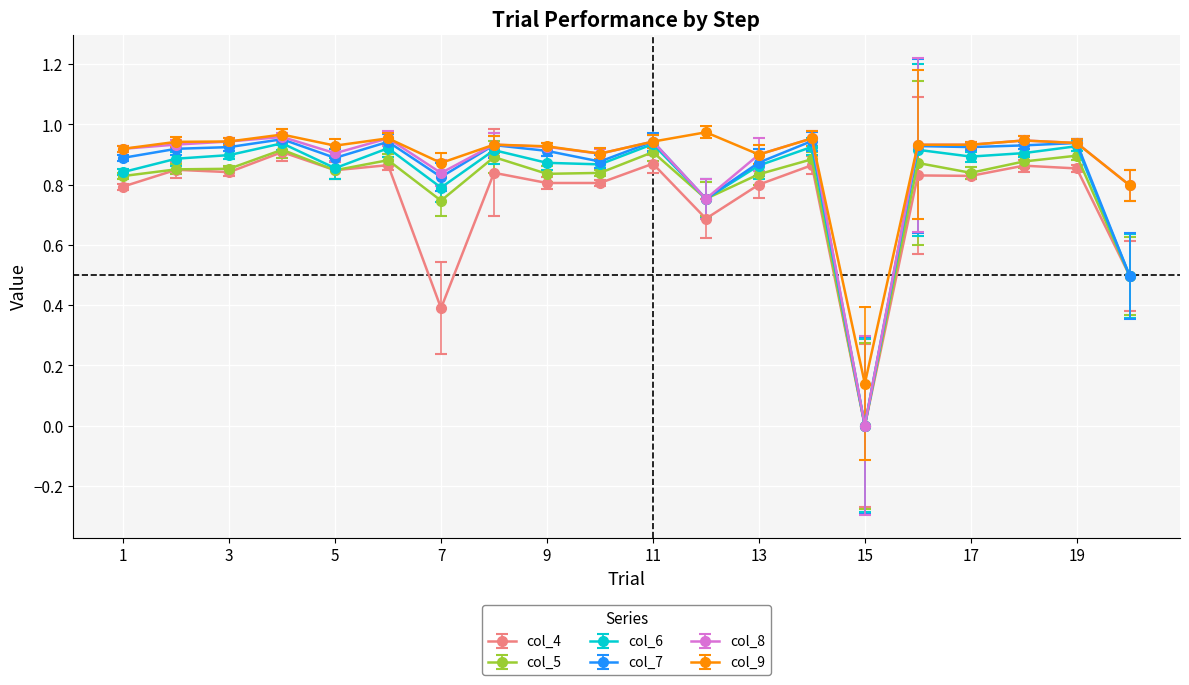

Which series has the largest range (max minus min)?

col_8